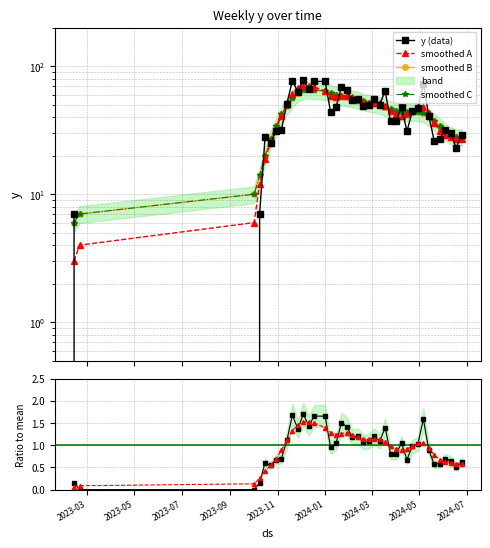

Reading right to left, transcribe all the data shown in this chart.

y (data): 29.0	23.0	30.0	32.0	27.0	26.0	41.0	73.0	47.0	45.0	31.0	48.0	37.0	37.0	64.0	50.0	55.0	50.0	49.0	55.0	54.0	65.0	69.0	48.0	44.0	76.0	76.0	66.0	78.0	63.0	77.0	51.0	32.0	31.0	25.0	28.0	7.0	0.0	0.0	7.0
smoothed A: 27.0	27.0	28.0	29.0	31.0	36.0	43.0	48.0	48.0	45.0	42.0	41.0	42.0	45.0	49.0	52.0	52.0	52.0	52.0	54.0	57.0	59.0	58.0	57.0	59.0	64.0	69.0	70.0	70.0	67.0	61.0	51.0	41.0	32.0	25.0	19.0	12.0	6.0	4.0	3.0
smoothed B: 28.0	28.0	29.0	31.0	34.0	37.0	40.0	43.0	44.0	44.0	44.0	44.0	45.0	46.0	48.0	50.0	51.0	52.0	53.0	55.0	56.0	57.0	58.0	60.0	62.0	64.0	65.0	66.0	65.0	62.0	56.0	49.0	42.0	34.0	27.0	20.0	14.0	10.0	7.0	6.0
smoothed C: 28.0	28.0	29.0	31.0	34.0	37.0	40.0	43.0	44.0	44.0	44.0	44.0	45.0	46.0	48.0	50.0	51.0	52.0	53.0	55.0	56.0	57.0	58.0	60.0	62.0	64.0	65.0	66.0	65.0	62.0	56.0	49.0	42.0	34.0	27.0	20.0	14.0	10.0	7.0	6.0
ratio: 0.6	0.5	0.7	0.7	0.6	0.6	0.9	1.6	1.0	1.0	0.7	1.0	0.8	0.8	1.4	1.1	1.2	1.1	1.1	1.2	1.2	1.4	1.5	1.0	1.0	1.7	1.7	1.4	1.7	1.4	1.7	1.1	0.7	0.7	0.5	0.6	0.2	0.0	0.0	0.2
ratio A: 0.6	0.6	0.6	0.6	0.7	0.8	0.9	1.0	1.0	1.0	0.9	0.9	0.9	1.0	1.1	1.1	1.1	1.1	1.1	1.2	1.2	1.3	1.3	1.2	1.3	1.4	1.5	1.5	1.5	1.5	1.3	1.1	0.9	0.7	0.5	0.4	0.3	0.1	0.1	0.1